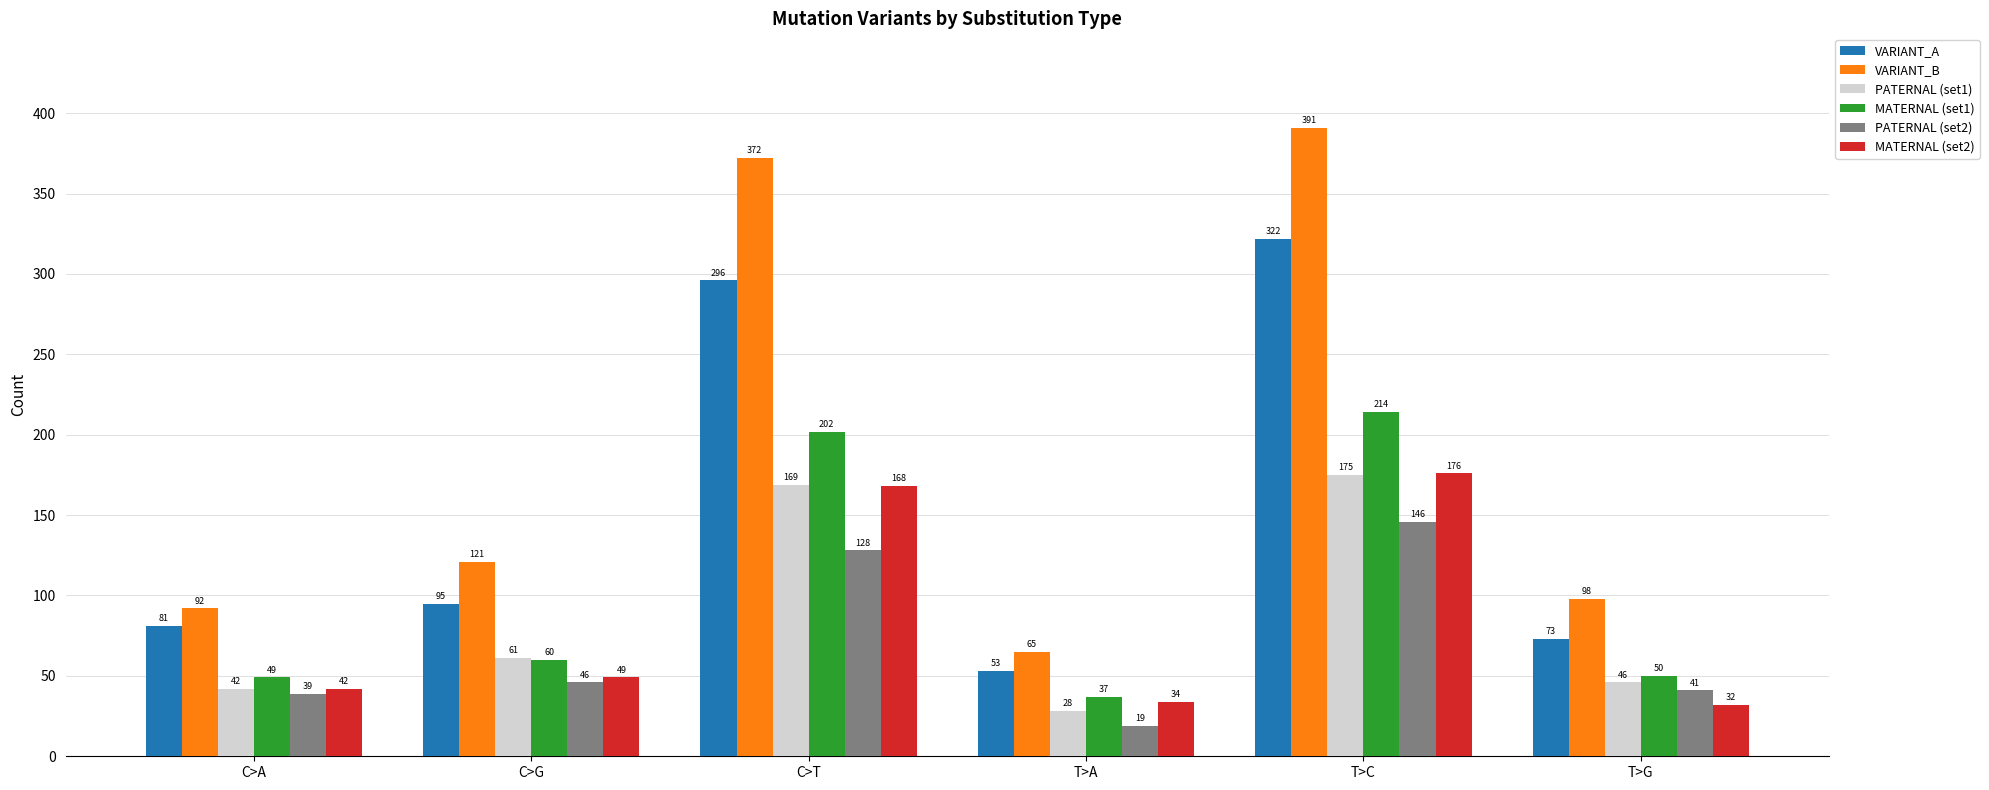

Reading left to right, what are all the values shown in this chart?

VARIANT_A: C>A=81	C>G=95	C>T=296	T>A=53	T>C=322	T>G=73
VARIANT_B: C>A=92	C>G=121	C>T=372	T>A=65	T>C=391	T>G=98
PATERNAL (set1): C>A=42	C>G=61	C>T=169	T>A=28	T>C=175	T>G=46
MATERNAL (set1): C>A=49	C>G=60	C>T=202	T>A=37	T>C=214	T>G=50
PATERNAL (set2): C>A=39	C>G=46	C>T=128	T>A=19	T>C=146	T>G=41
MATERNAL (set2): C>A=42	C>G=49	C>T=168	T>A=34	T>C=176	T>G=32